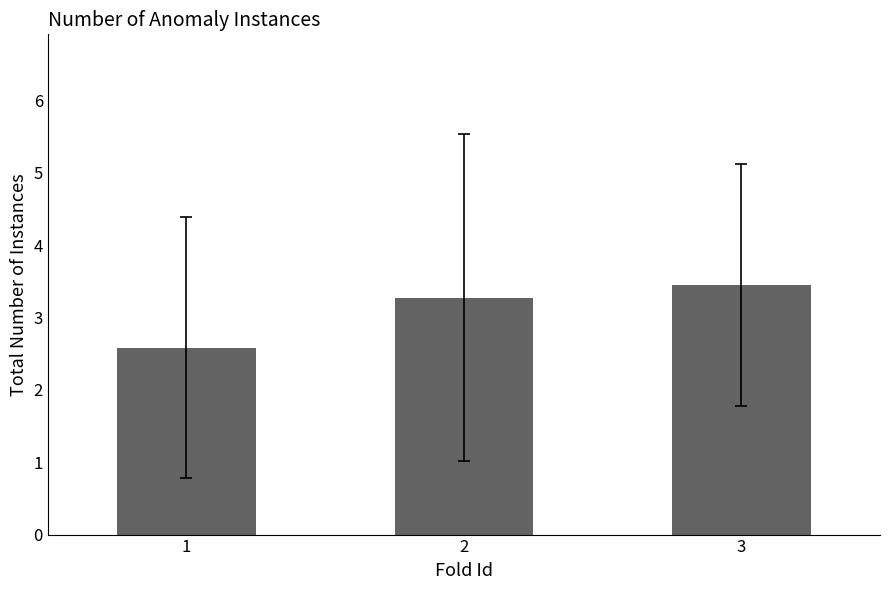

Reading left to right, list all the values displayed in this chart.

1=2.6	2=3.3	3=3.5